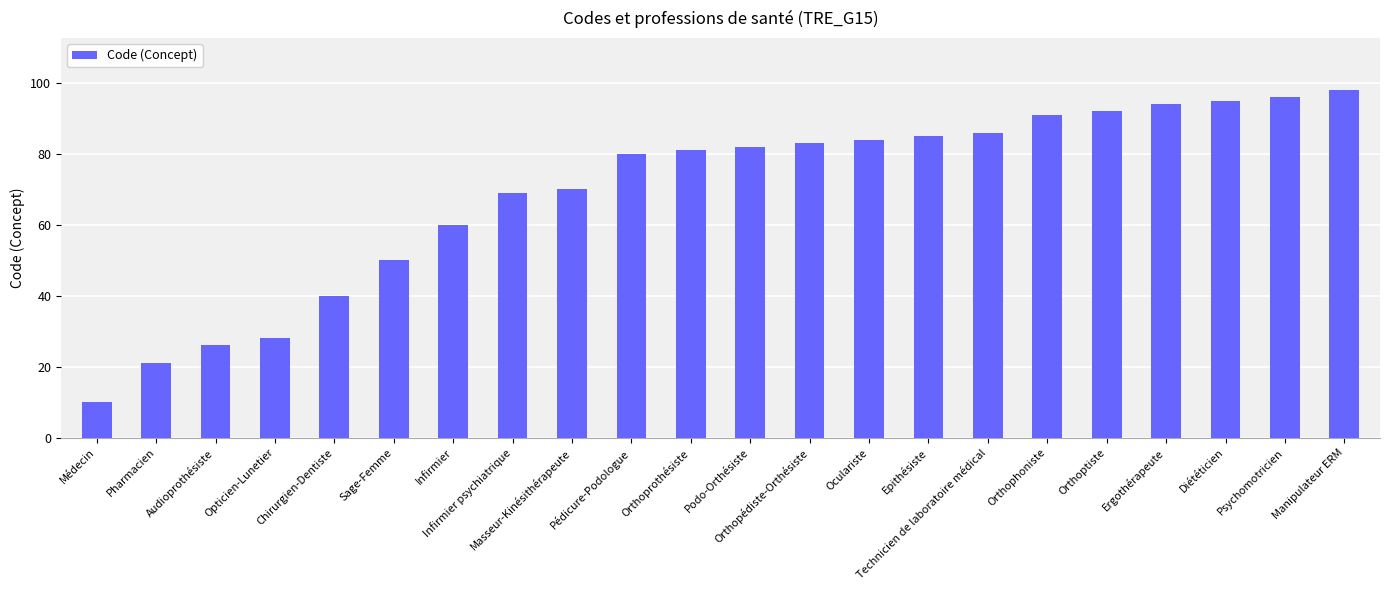

What is the sum of the values at Sage-Femme and Chirurgien-Dentiste?

90